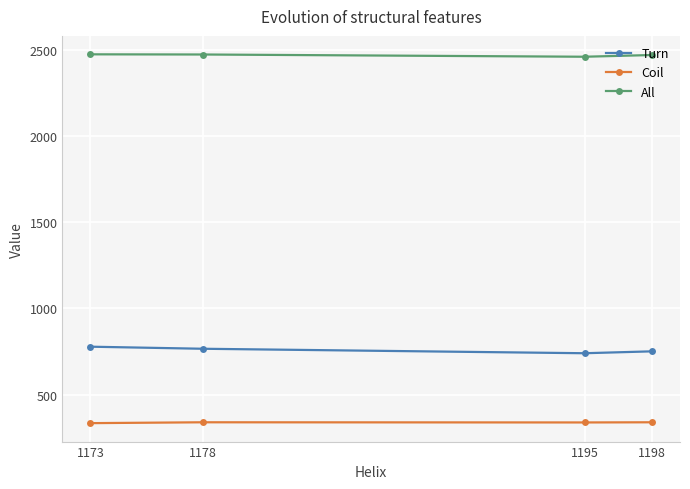

Is the value of Turn at 1198 greater than the value of Coil at 1173?

Yes